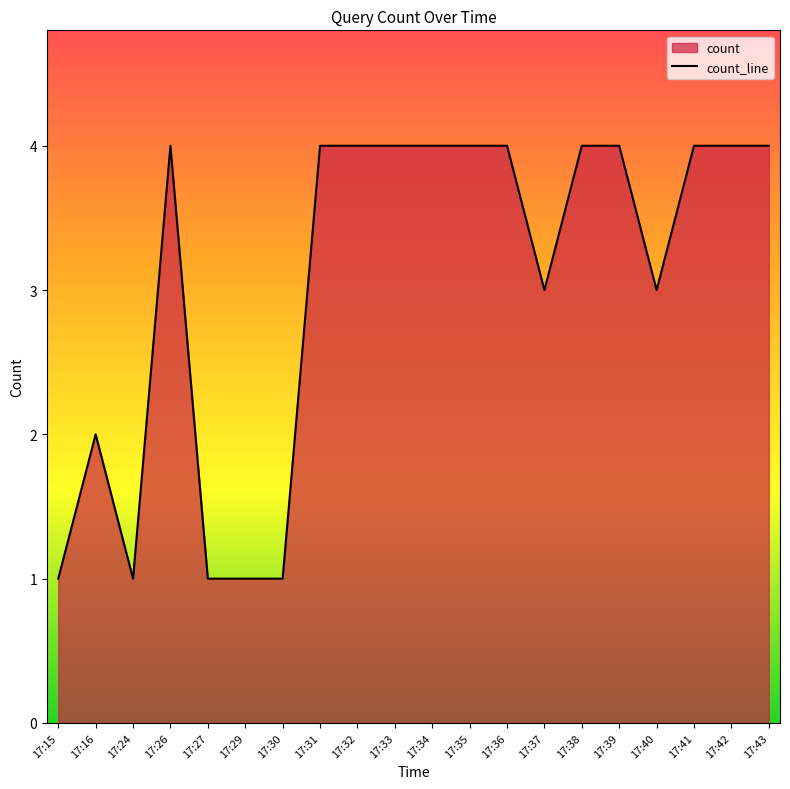

Reading left to right, transcribe all the data shown in this chart.

17:15=1	17:16=2	17:24=1	17:26=4	17:27=1	17:29=1	17:30=1	17:31=4	17:32=4	17:33=4	17:34=4	17:35=4	17:36=4	17:37=3	17:38=4	17:39=4	17:40=3	17:41=4	17:42=4	17:43=4